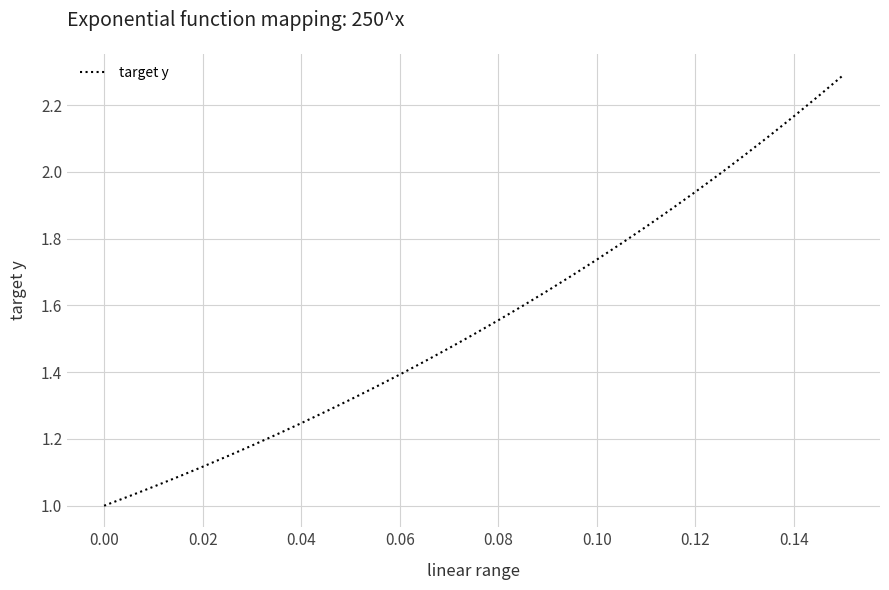

What is the maximum value shown in the chart?

2.3